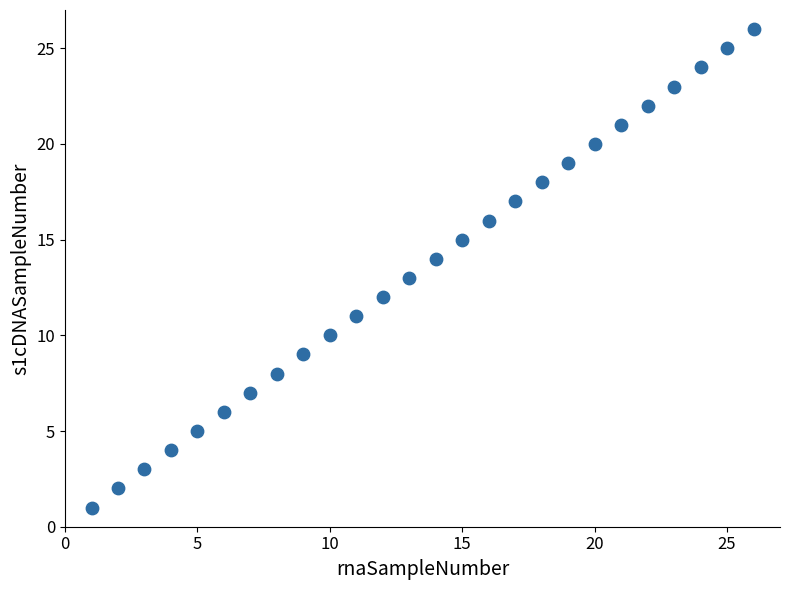

What is the range of Y values (max minus min)?

25